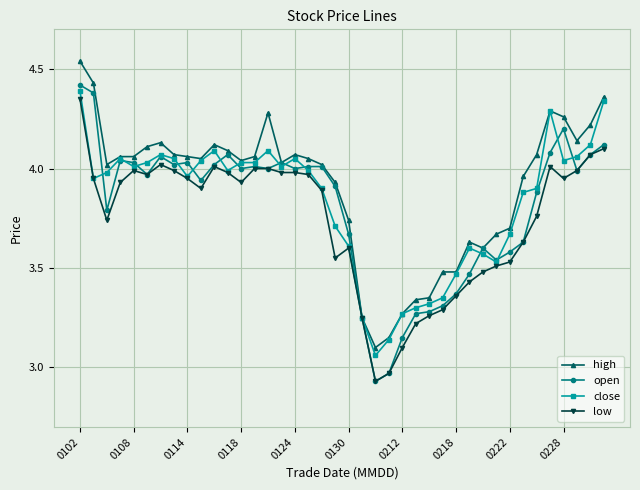

Does the chart display data point markers on the line(s)?

Yes